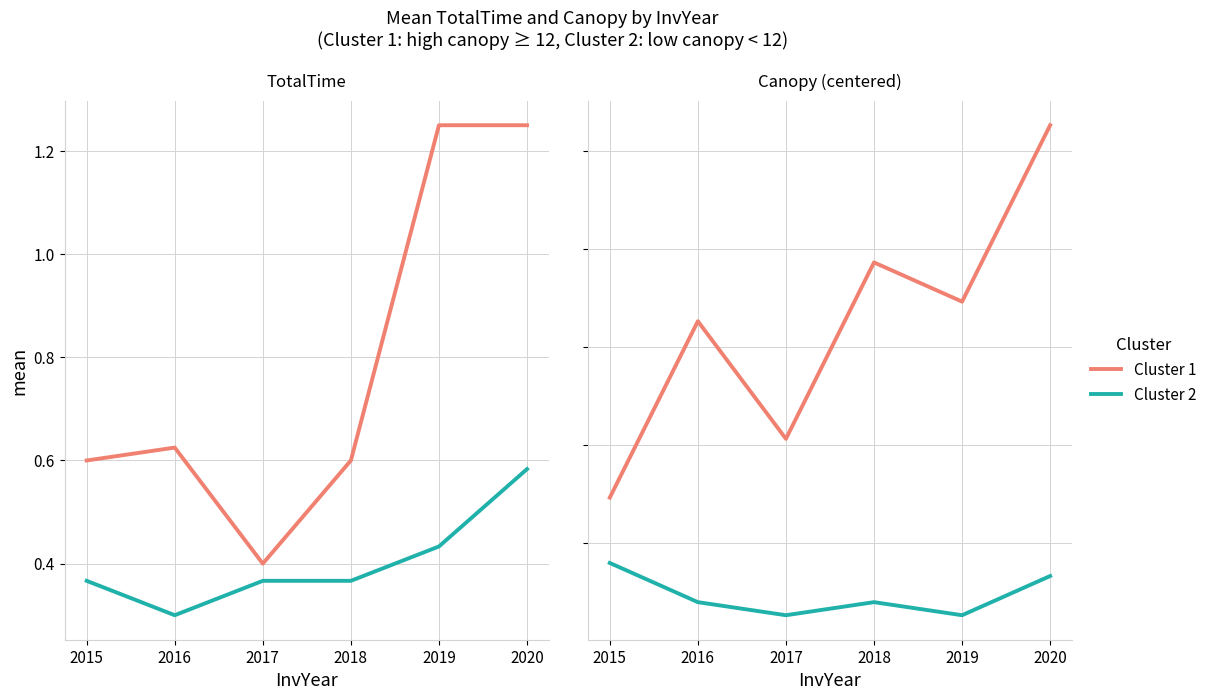

What is the total value across all series at 2018?

2.5